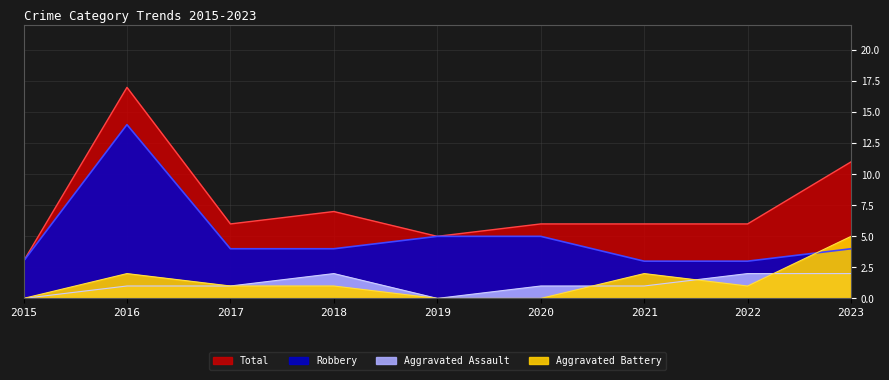

List the labels in order of Robbery value, smallest first.

2015, 2021, 2022, 2017, 2018, 2023, 2019, 2020, 2016